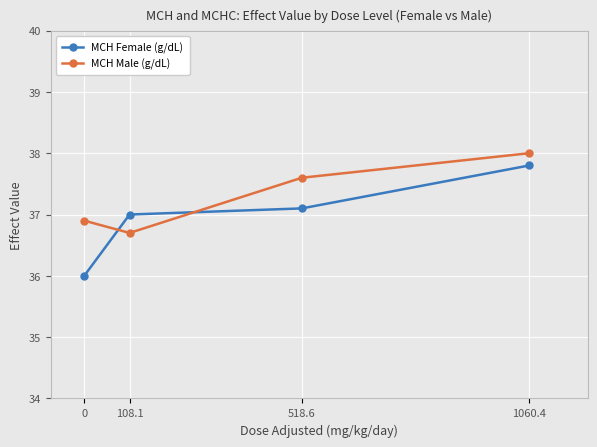

Reading right to left, extract all data points from this chart.

MCH Female (g/dL): 37.8	37.1	37.0	36.0
MCH Male (g/dL): 38.0	37.6	36.7	36.9